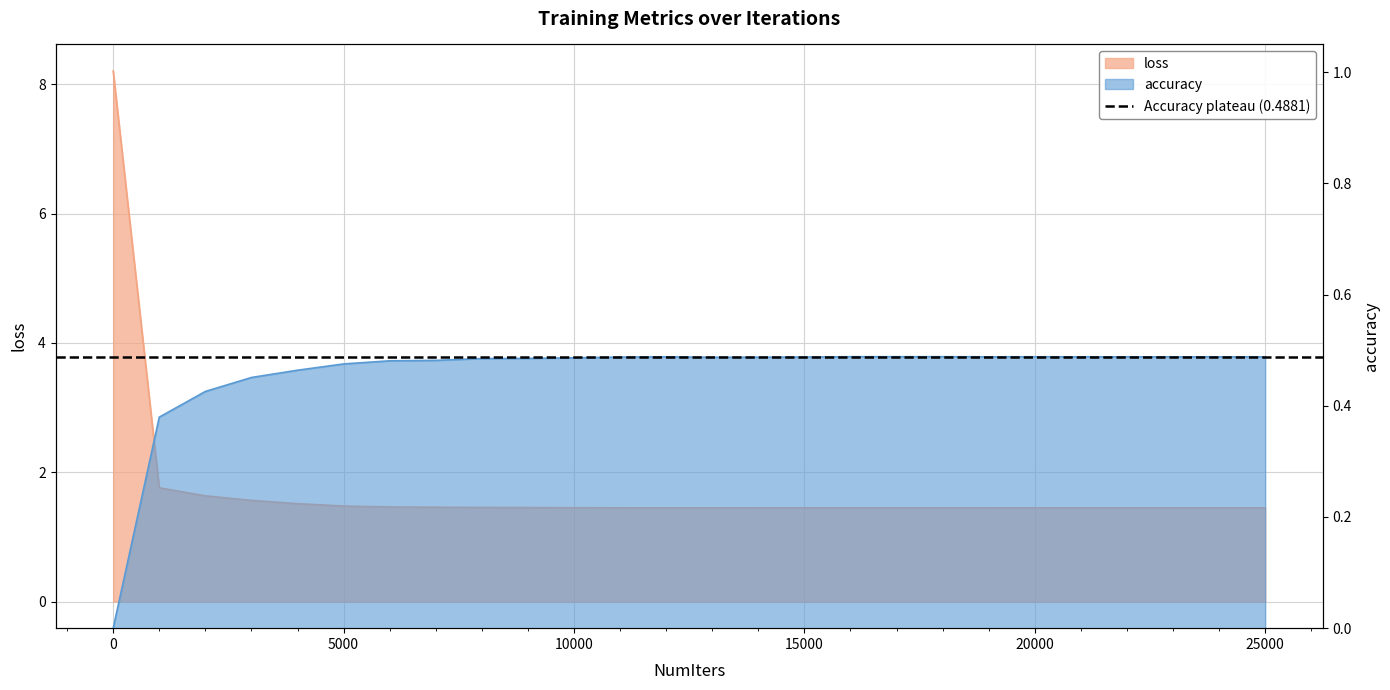

Reading left to right, extract all data points from this chart.

accuracy: 0=0.0	1000=0.4	2000=0.4	3000=0.5	4000=0.5	5000=0.5	6000=0.5	7000=0.5	8000=0.5	9000=0.5	10000=0.5	11000=0.5	12000=0.5	13000=0.5	14000=0.5	15000=0.5	16000=0.5	17000=0.5	18000=0.5	19000=0.5	20000=0.5	21000=0.5	22000=0.5	23000=0.5	24000=0.5	25000=0.5
loss: 0=8.2	1000=1.8	2000=1.6	3000=1.6	4000=1.5	5000=1.5	6000=1.5	7000=1.5	8000=1.5	9000=1.5	10000=1.5	11000=1.5	12000=1.5	13000=1.5	14000=1.4	15000=1.4	16000=1.4	17000=1.4	18000=1.4	19000=1.4	20000=1.4	21000=1.4	22000=1.4	23000=1.4	24000=1.4	25000=1.4